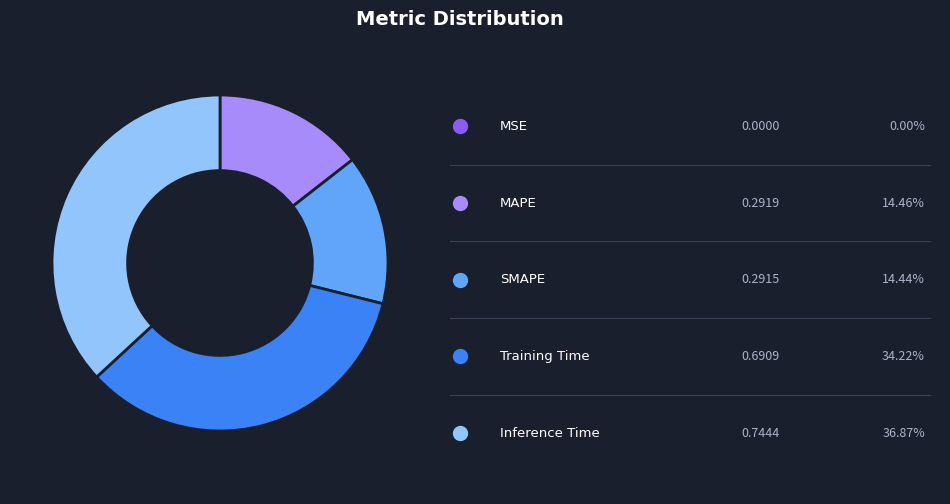

Is there any slice that represents more than half of the pie?

No